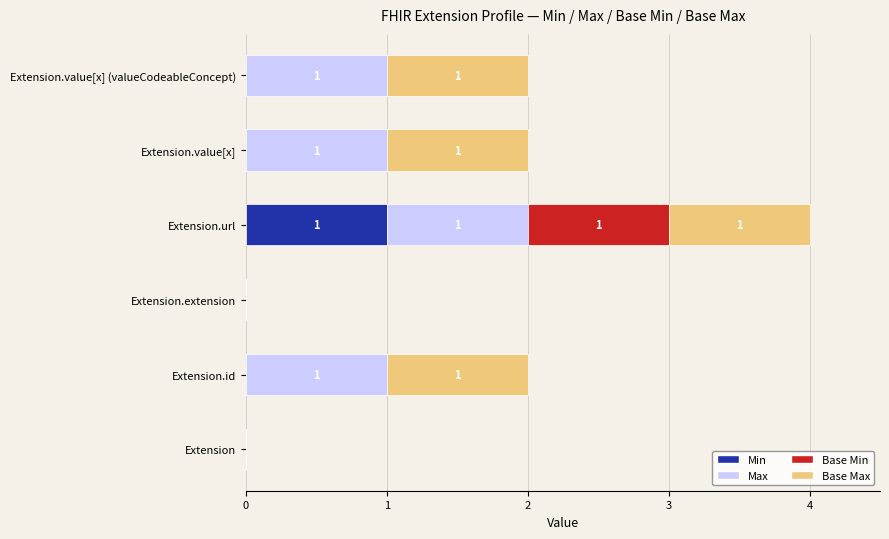

Which category has the highest value in the Min series?

Extension.url